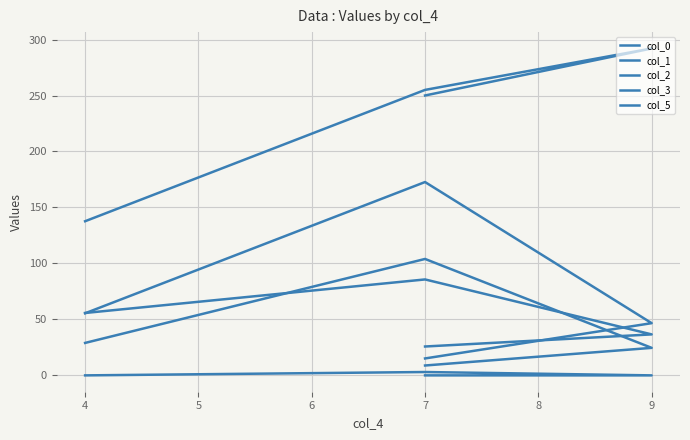

Is this an area chart (filled region under the line)?

No